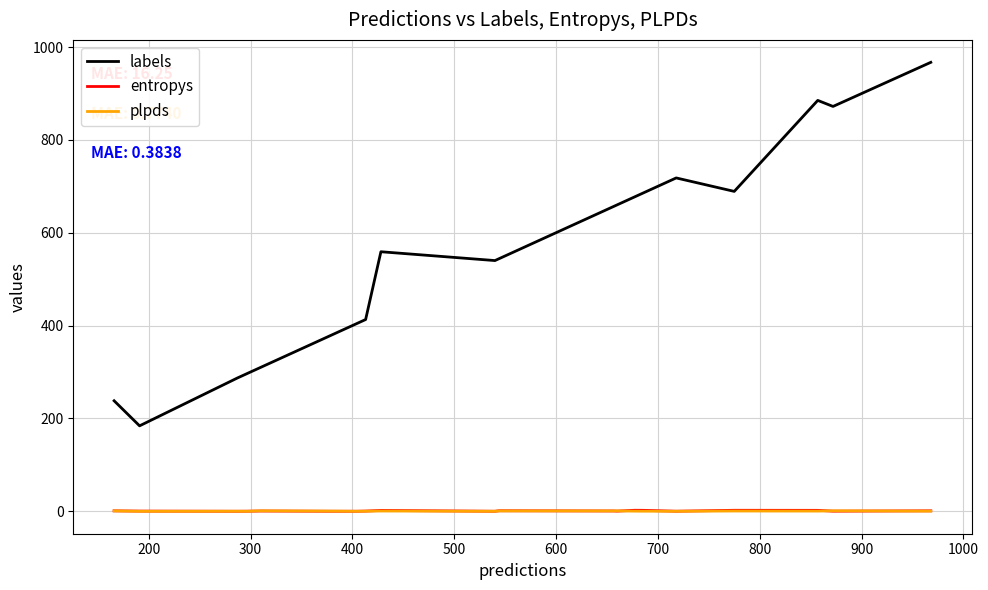

True or false: labels and plpds intersect in this chart.

False